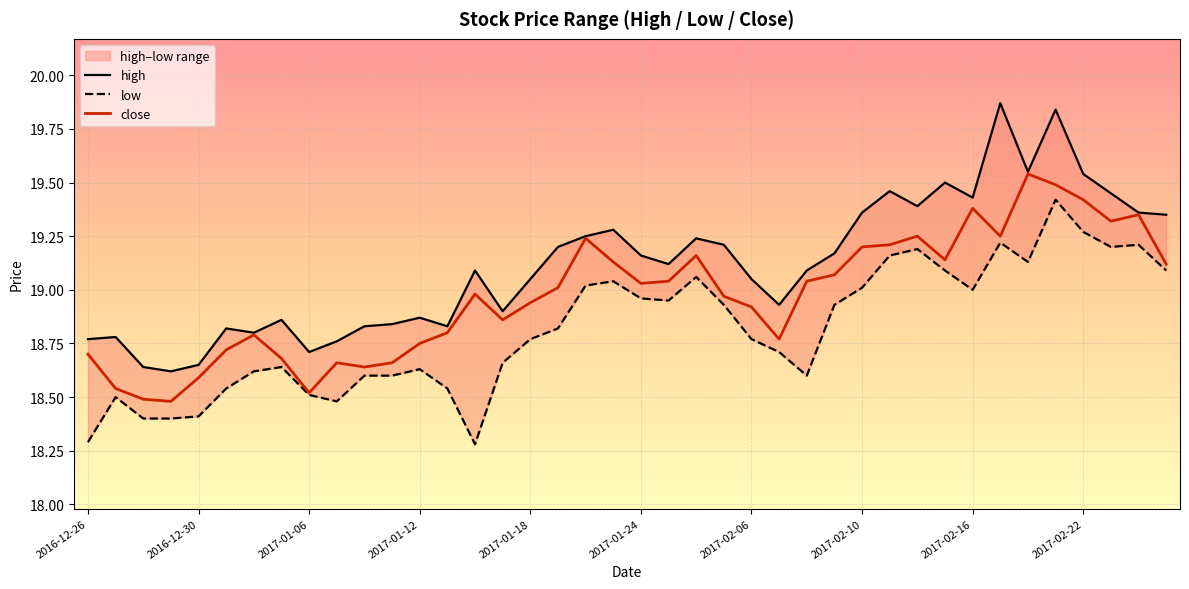

What position from the left is 18?

19